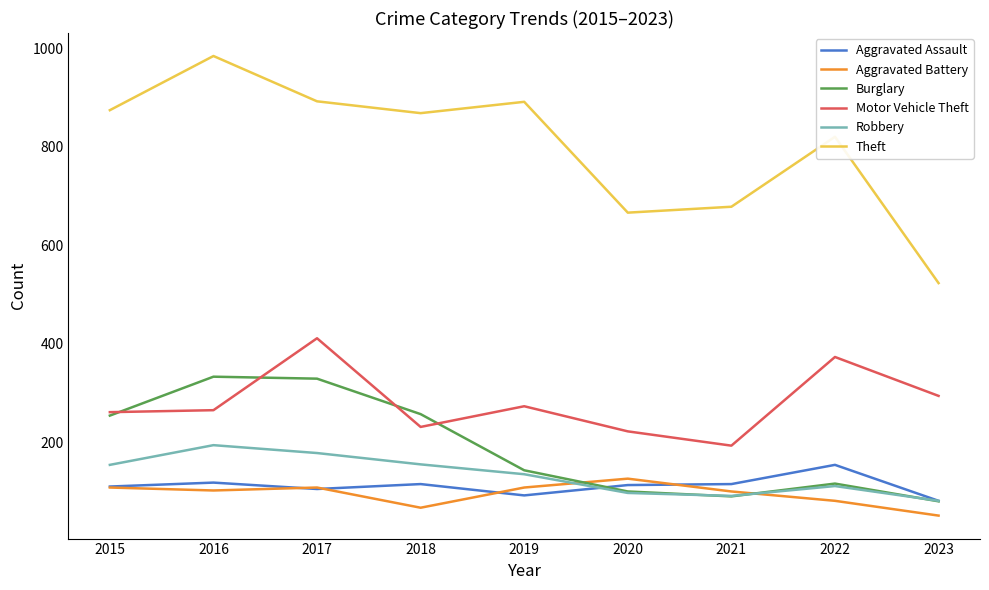

Which series has the largest total across all categories?

Theft